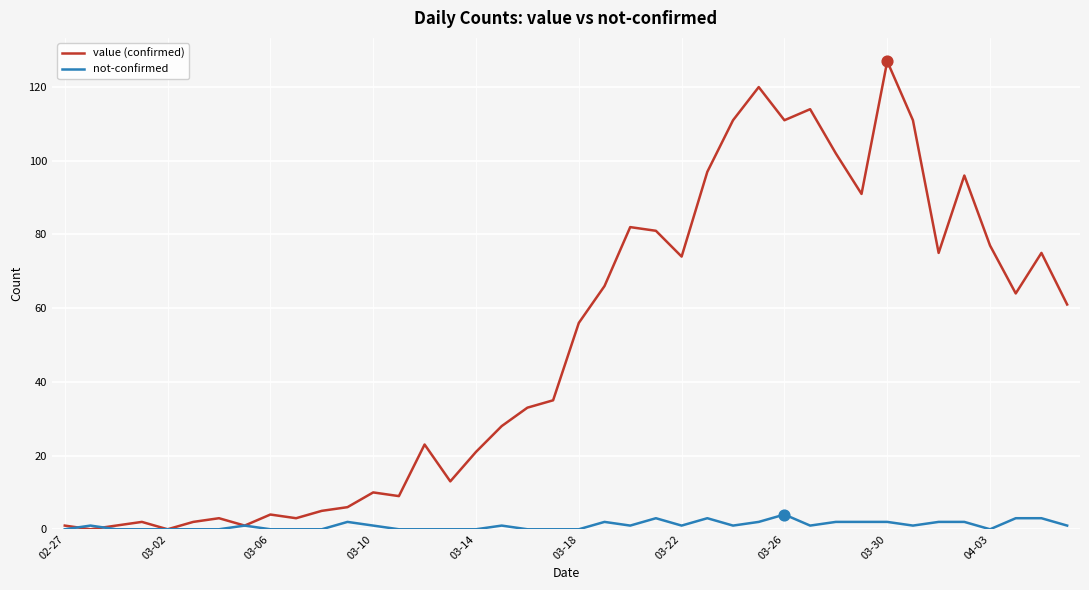

Which series has the largest total across all categories?

value (confirmed)